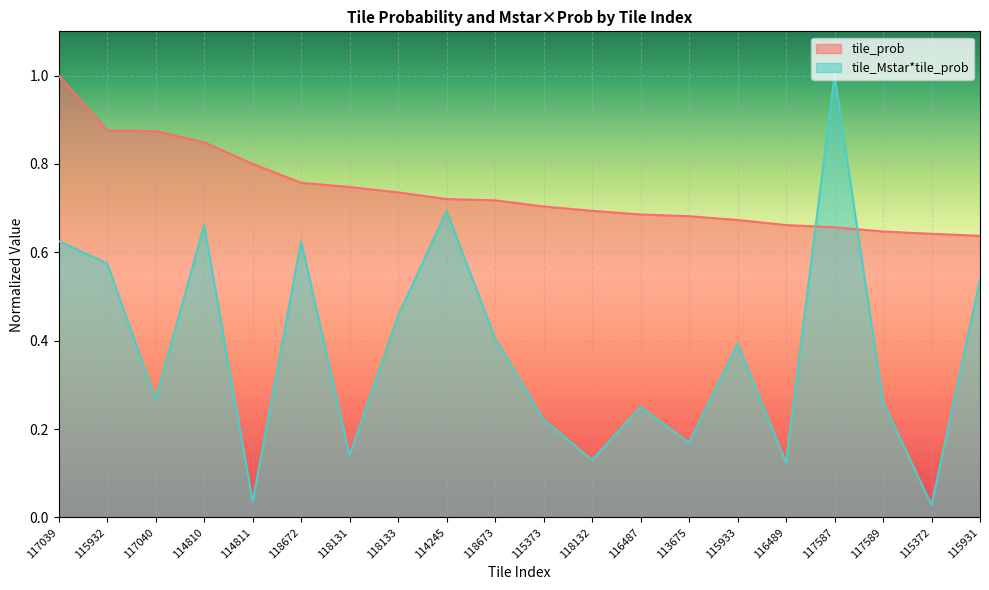

The value of tile_prob at 114811 is 0.8. True or false?

True